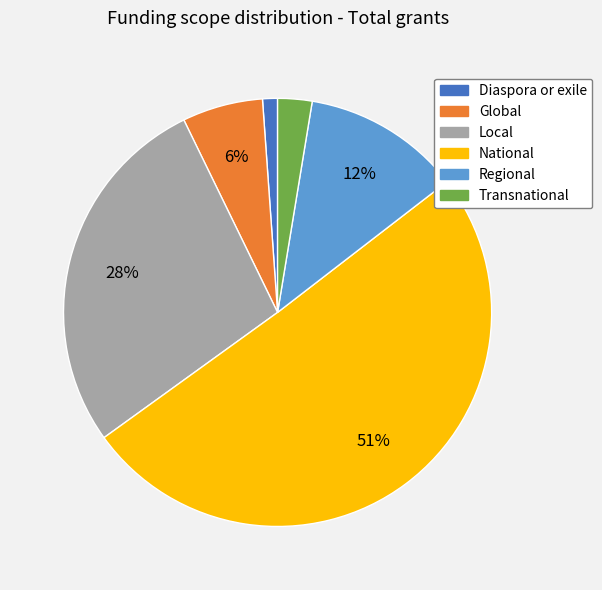

To the nearest percent, what is the combined percentage of Local and National?

78%